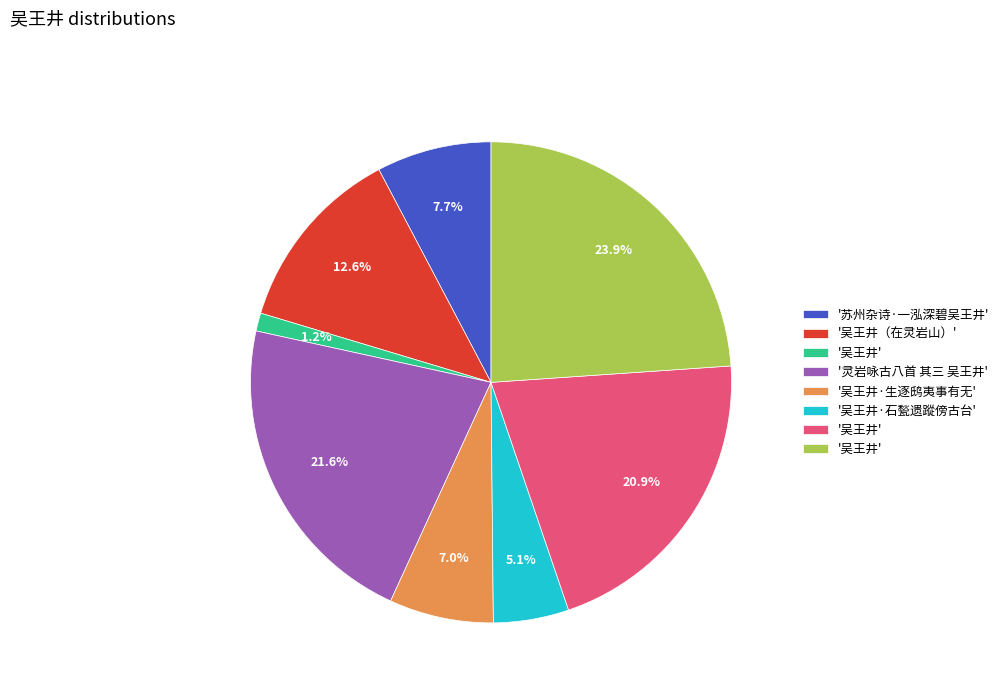

How many slices are in this pie chart?

8